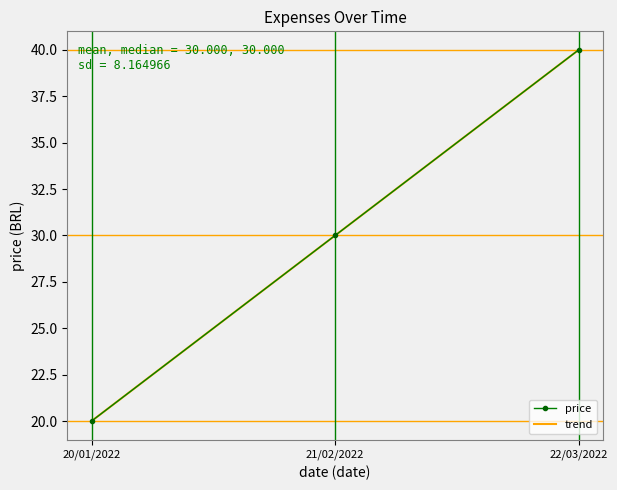

What is the label of the 2nd point from the right?

21/02/2022